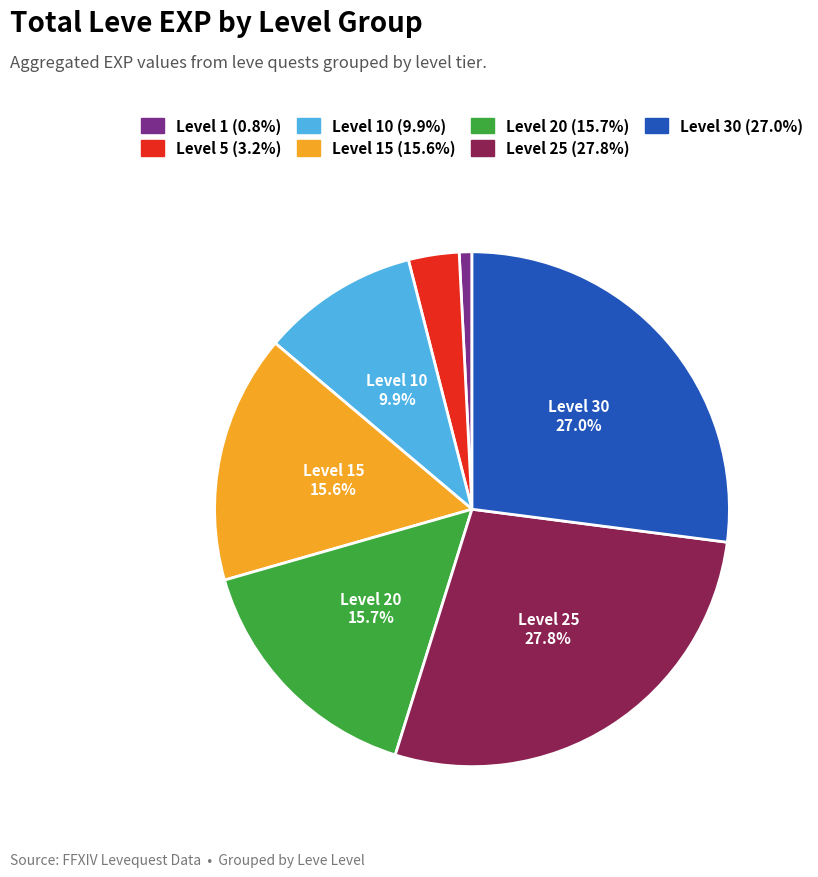

To the nearest percent, what is the average slice percentage?

14%